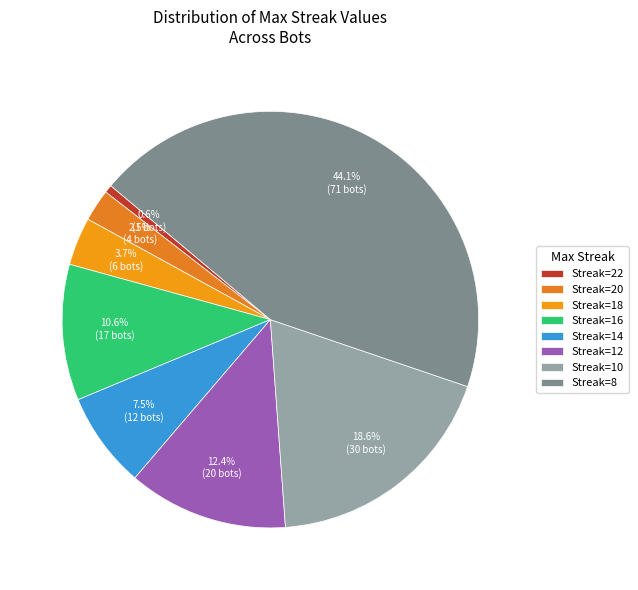

Count the number of slices in the pie.

8